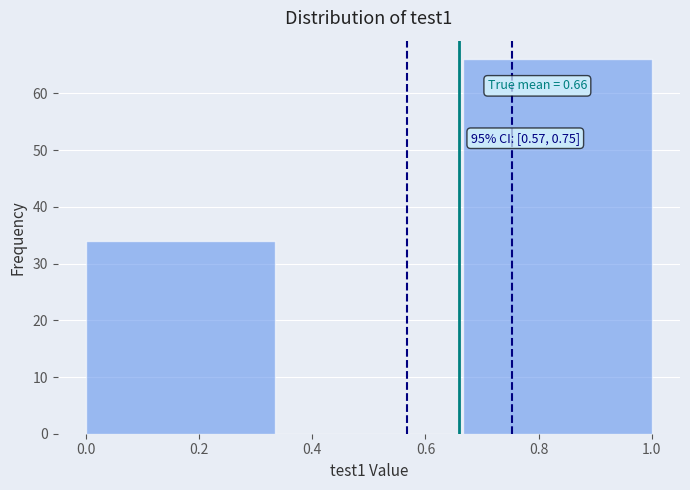

Which range on the x-axis has the tallest bar?

0.66 to 1.00